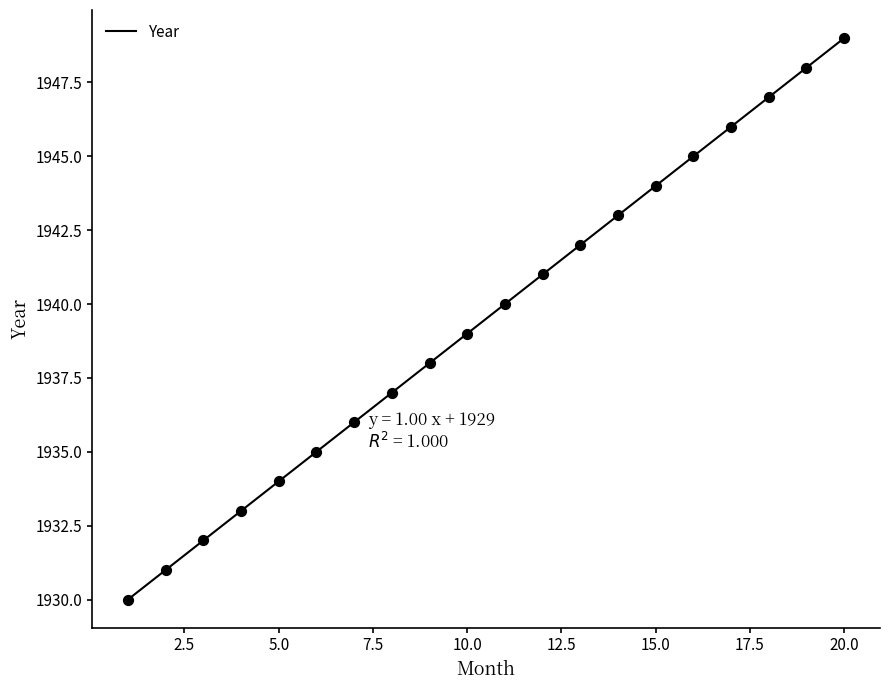

What is the ratio of the value at 2 to the value at 8?

1.0